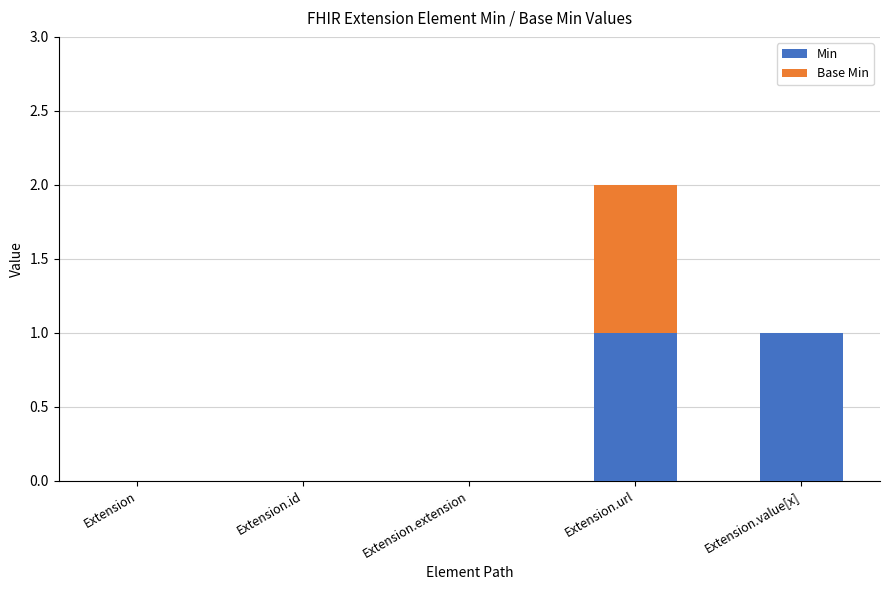

The Min series shows 0 at Extension. True or false?

True